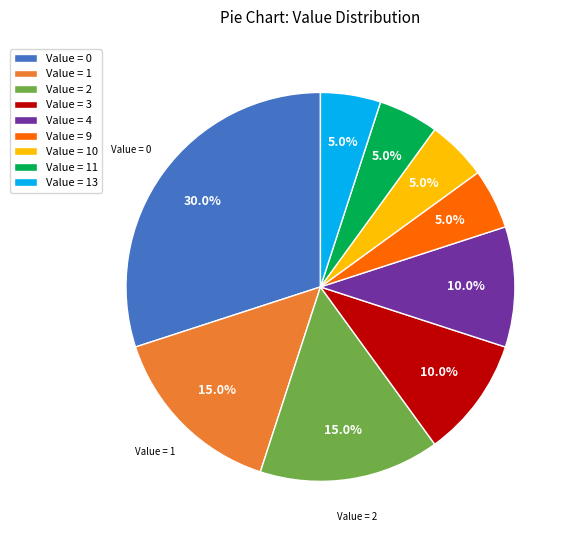

What is the largest slice in the pie chart?

Value = 0